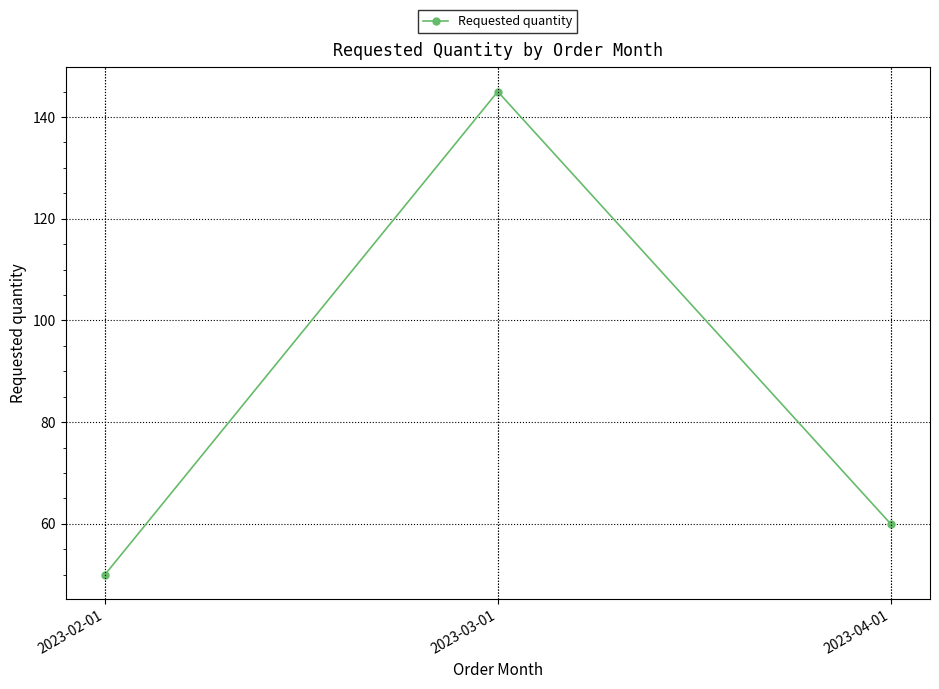

The value at 2023-03-01 is 145. True or false?

True